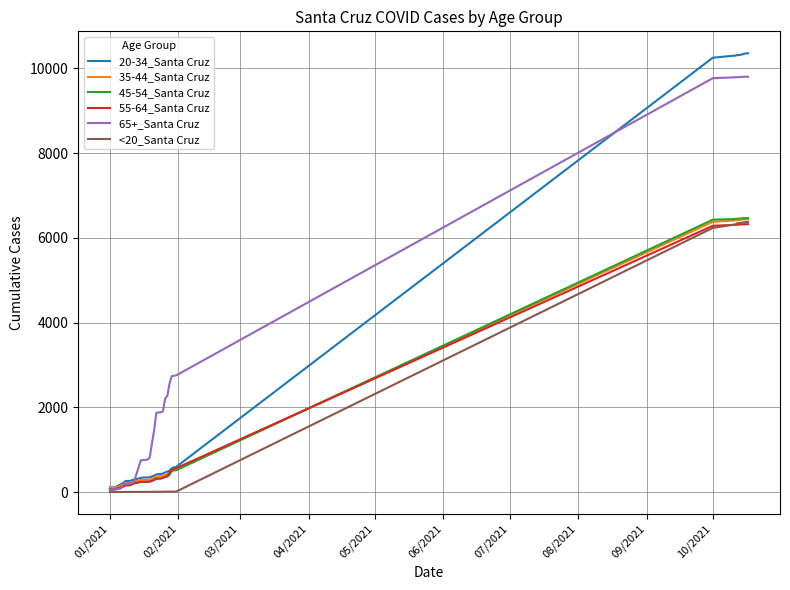

Which series has the largest range (max minus min)?

20-34_Santa Cruz